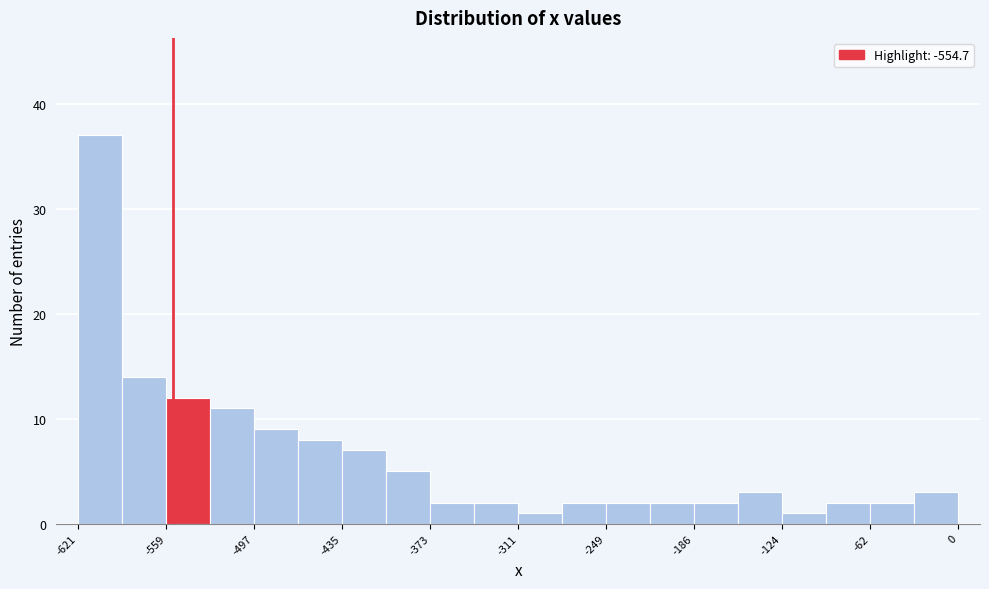

Around what value on the x-axis is the tallest bar? Give the approximate position of its centre, as read against the axis.

-610